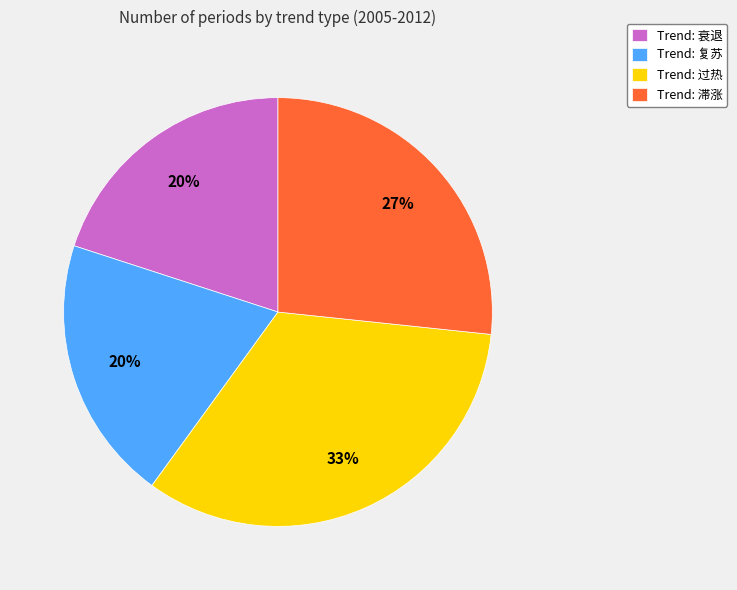

Which slice is the largest?

Trend: 过热